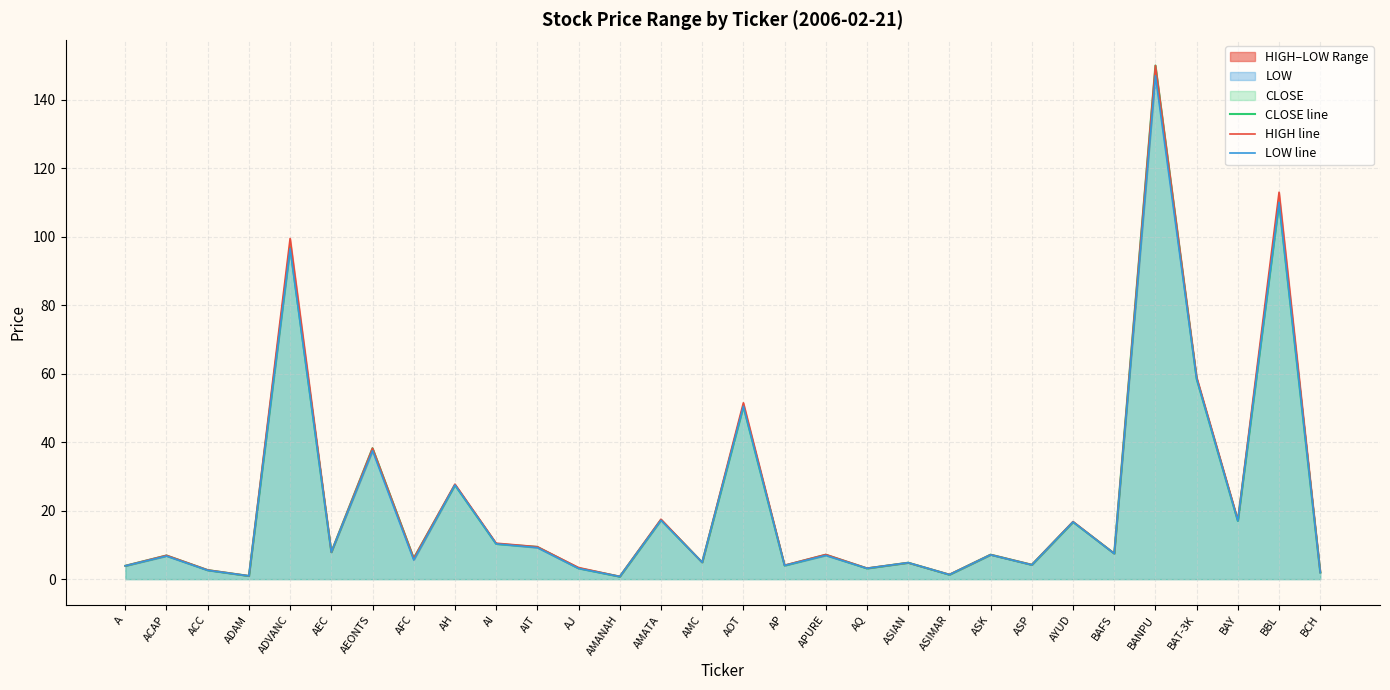

What is the average value of the CLOSE line series?

22.7